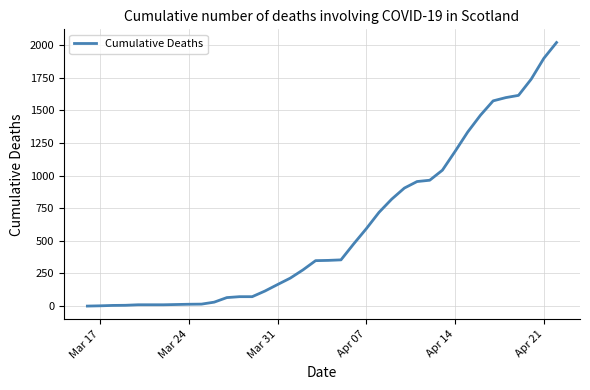

What is the greatest value displayed?

2019